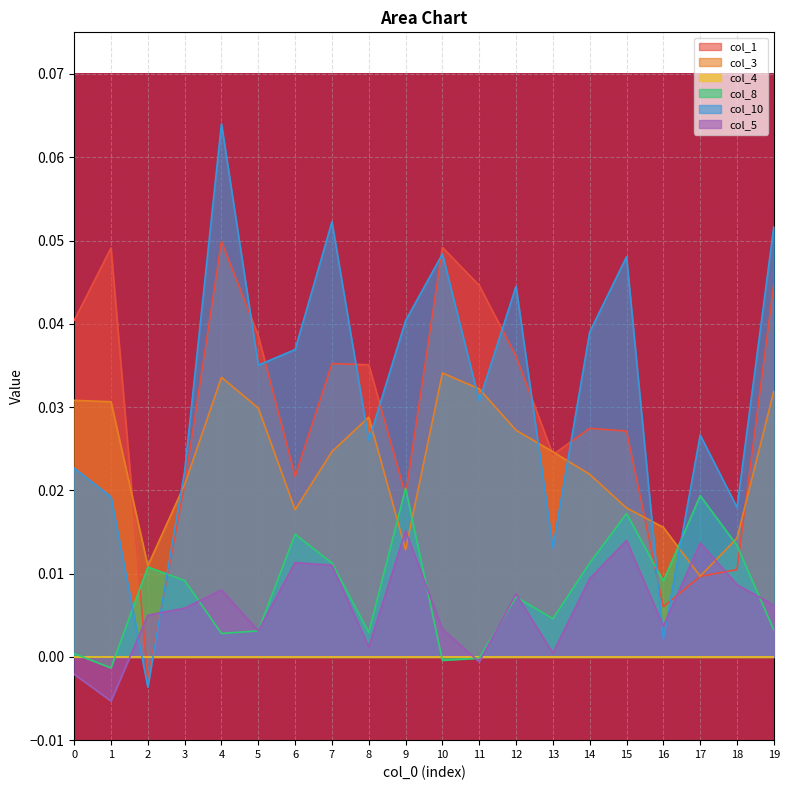

The col_10 series shows 0.0 at 18. True or false?

False